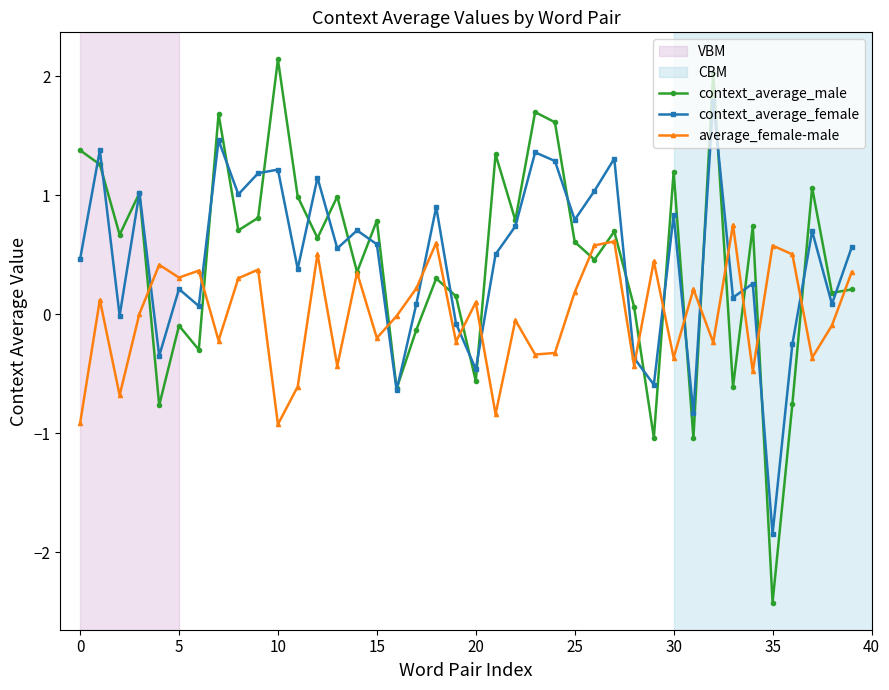

How many lines are shown in the chart?

3